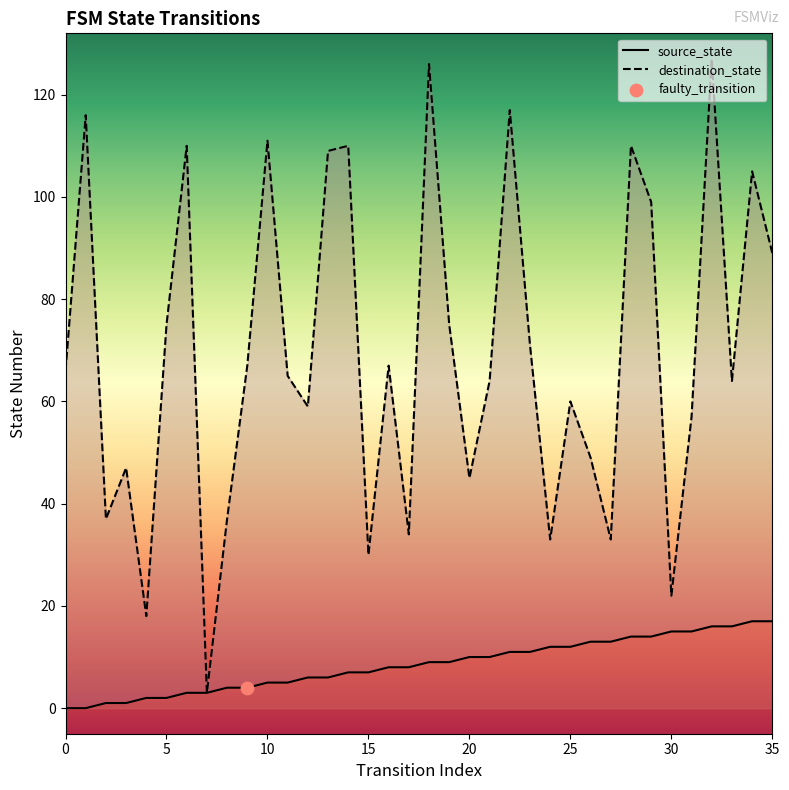

Which series has the largest total across all categories?

destination_state